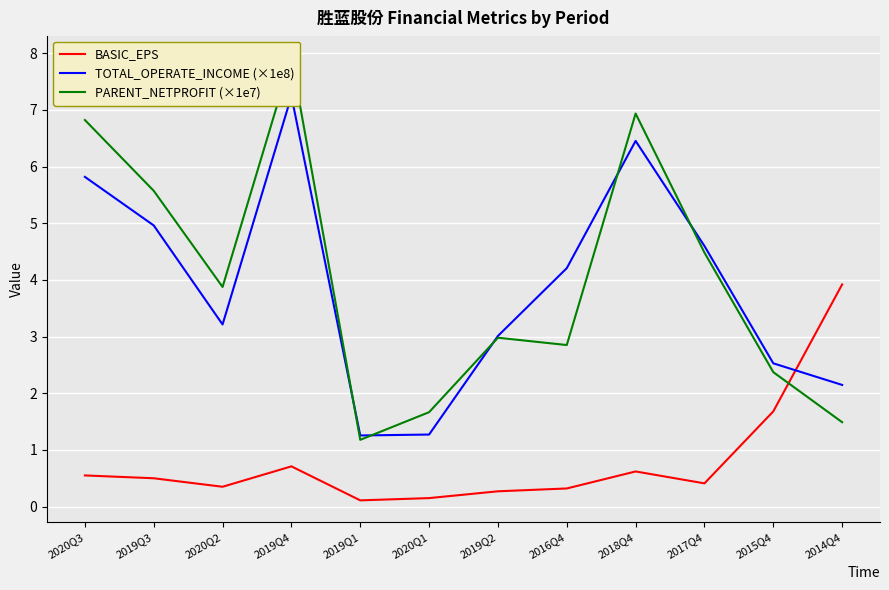

In PARENT_NETPROFIT (×1e7), how many points are higher than both neighbors (excluding endpoints)?

3